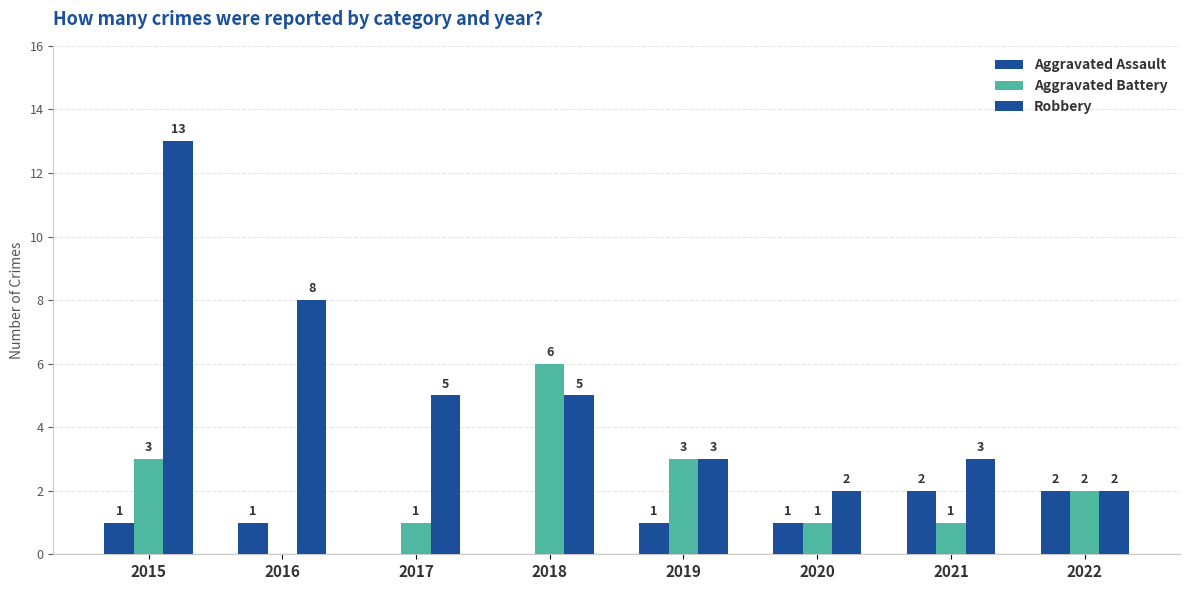

How many groups of bars are there?

8